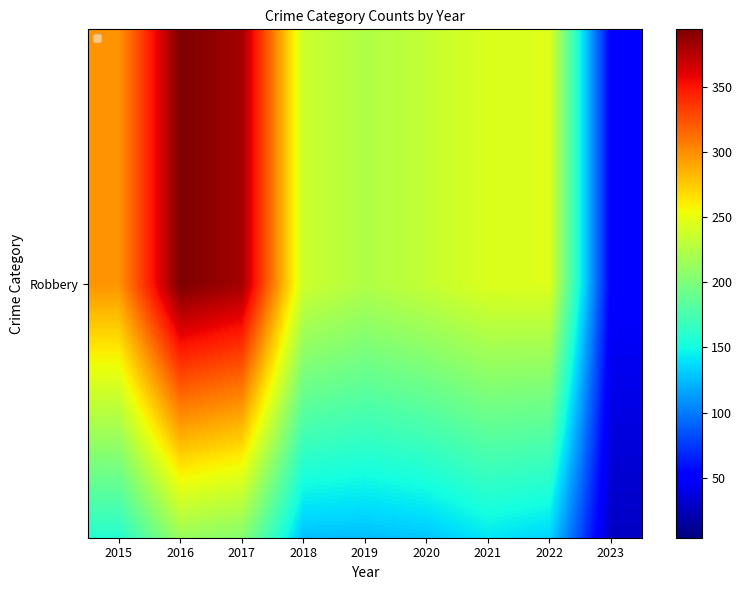

At which category is the sum across all series the highest?

2016